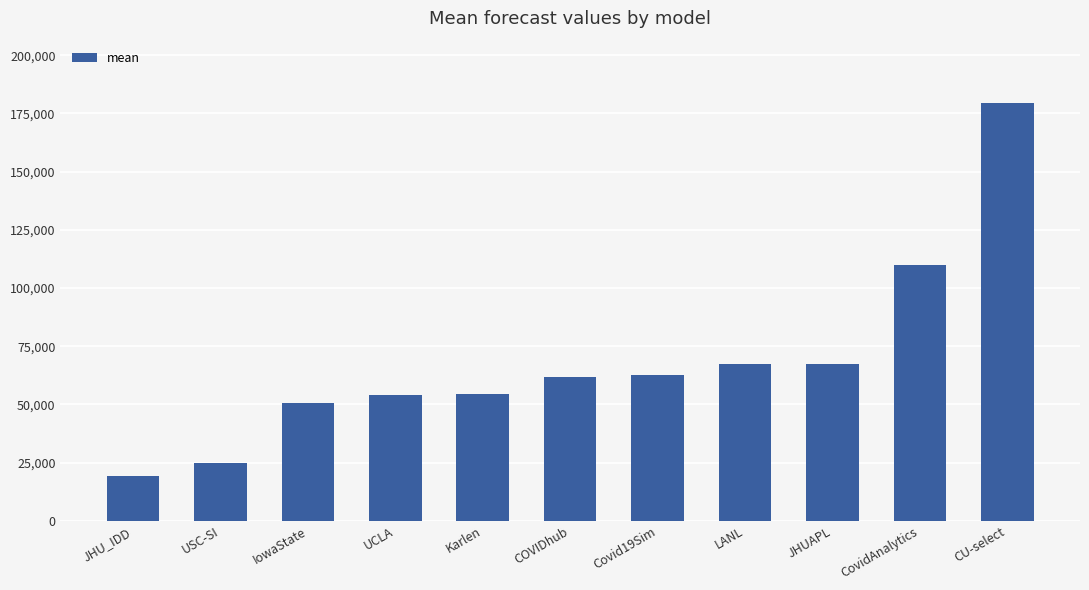

At which label is the value closest to 99273?

CovidAnalytics